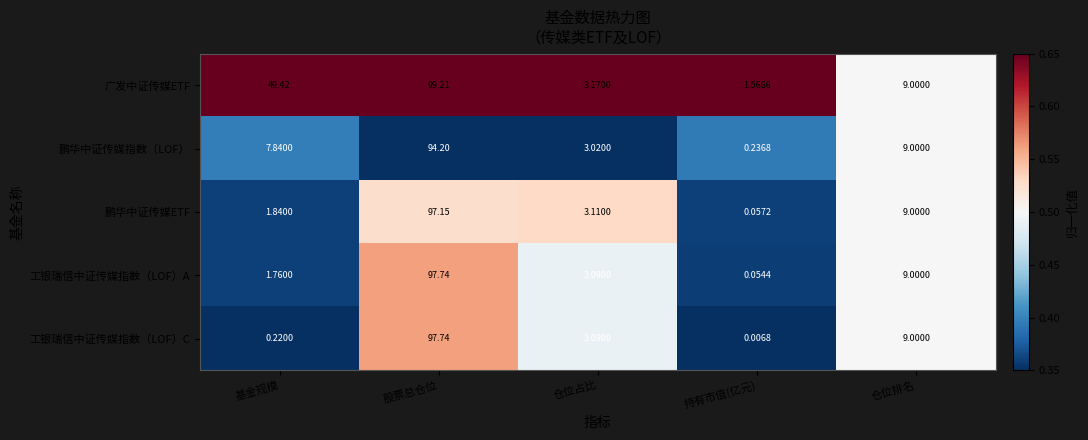

Which series has the largest range (max minus min)?

工银瑞信中证传媒指数（LOF）C